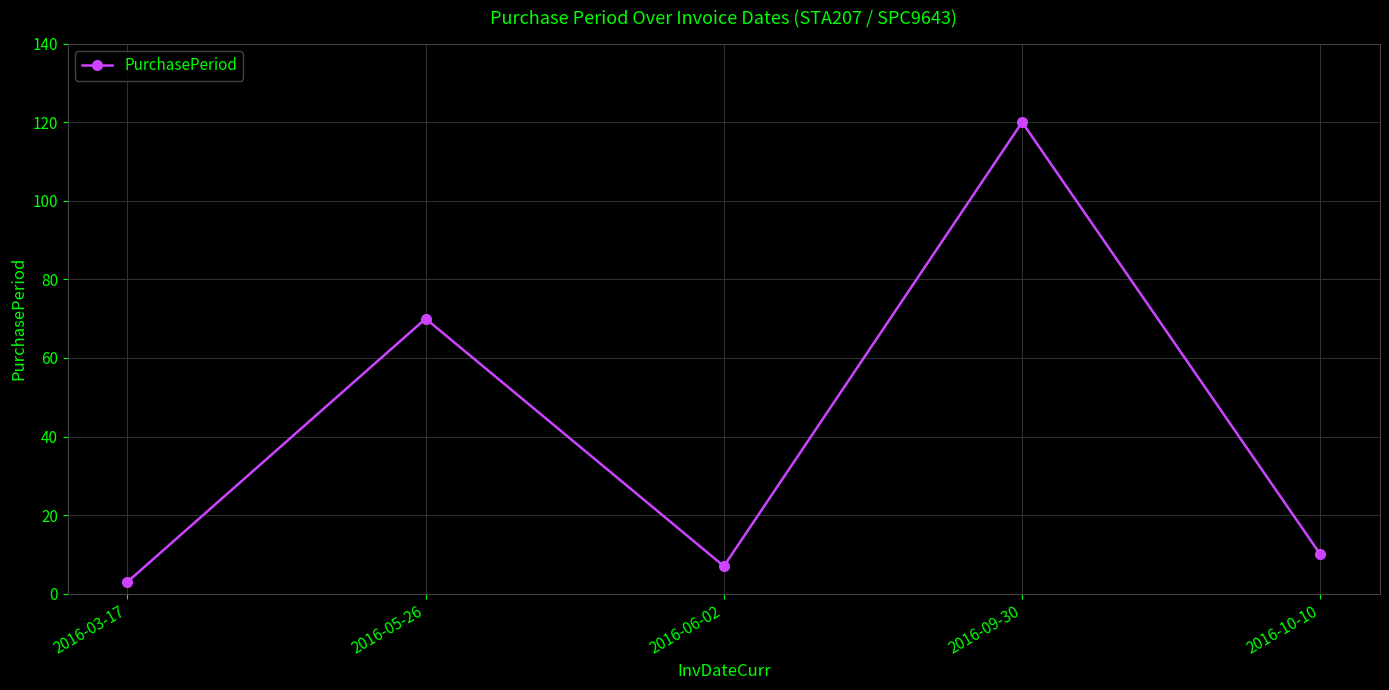

Where is the first local minimum?

2016-06-02